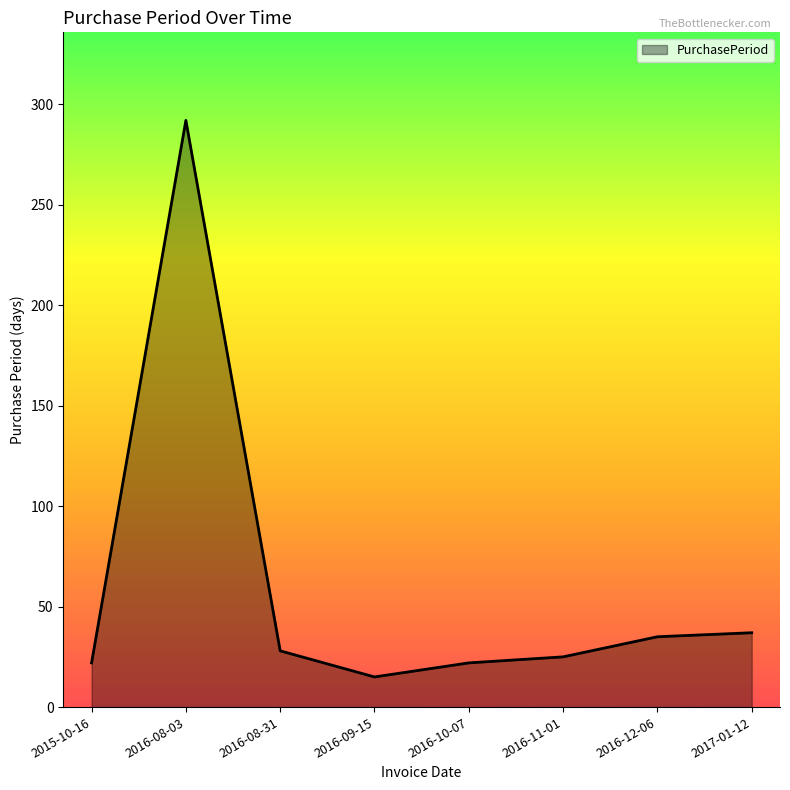

What position from the right is 2016-09-15?

5